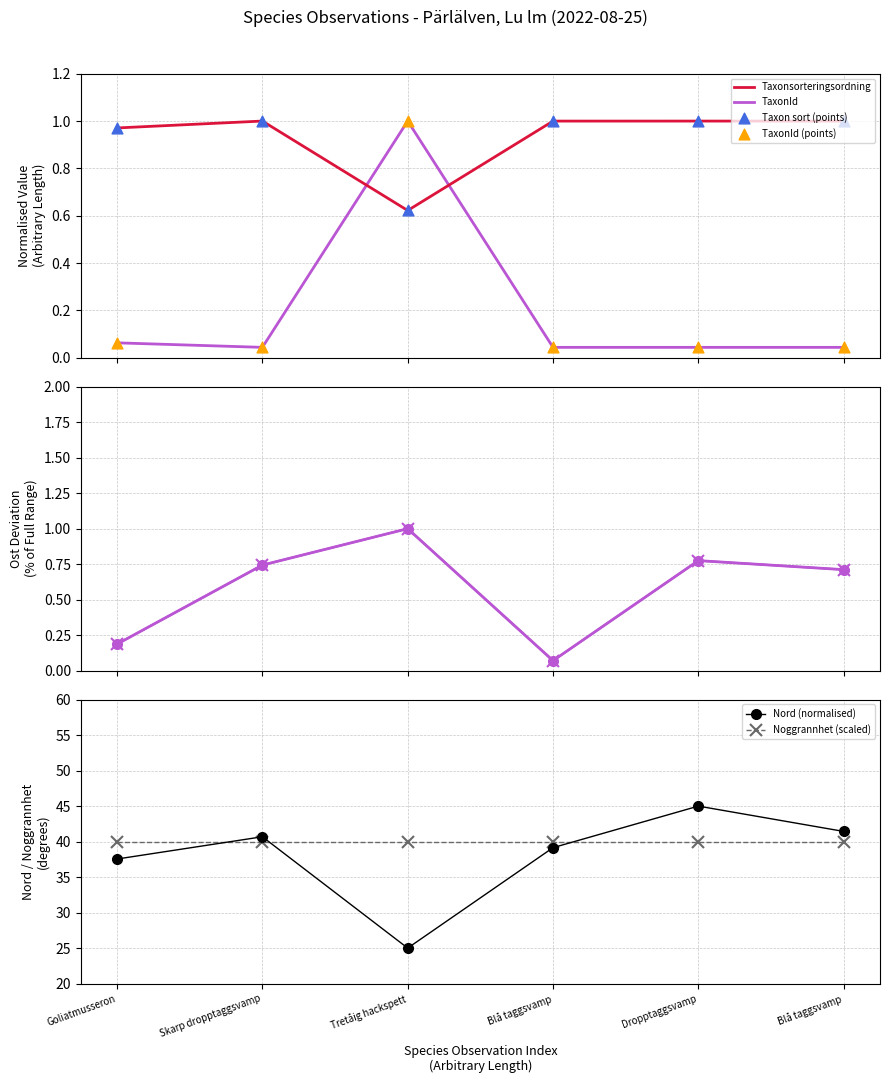

Which series has the widest spread of Y values?

Nord